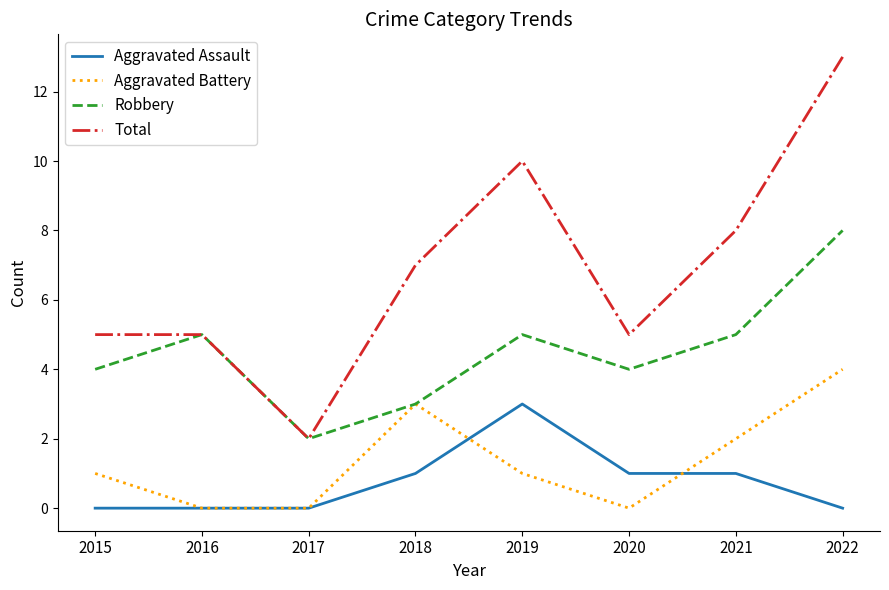

What is the sum of the Total values at 2018 and 2016?

12